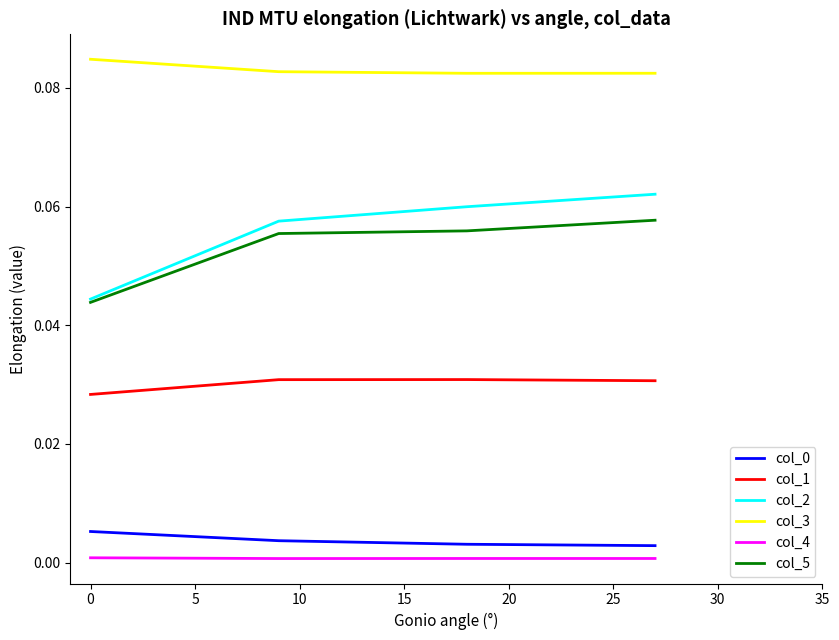

True or false: col_0 and col_3 intersect in this chart.

False